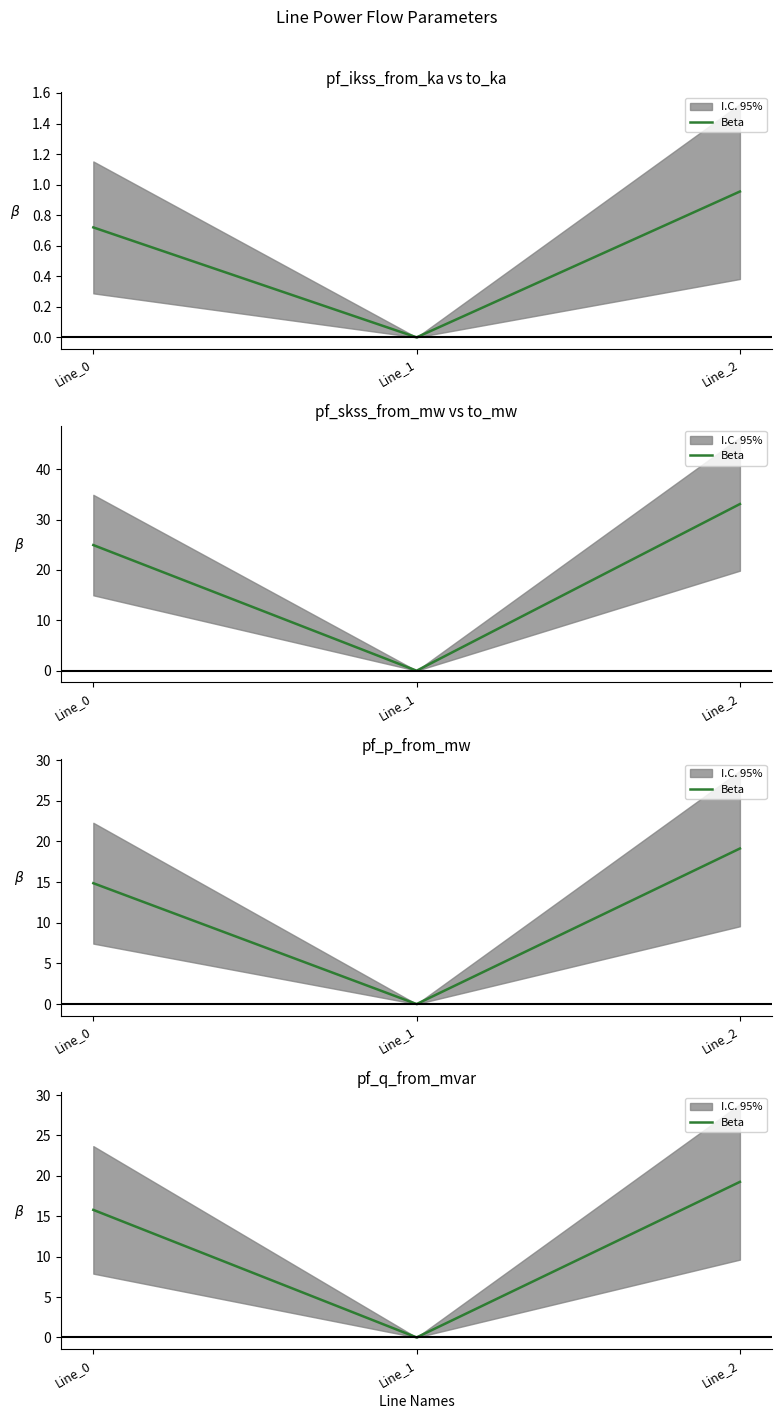

What is the value of the 1st point from the left?

15.8